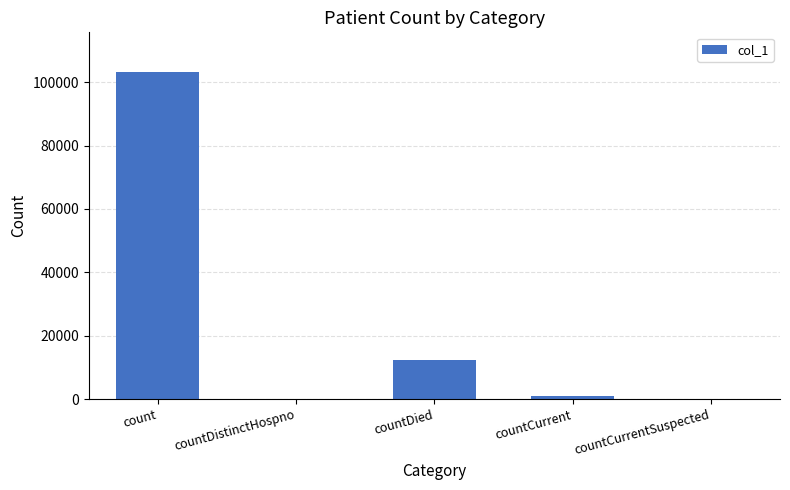

Where is the data nearest to the value 51658?

countDied